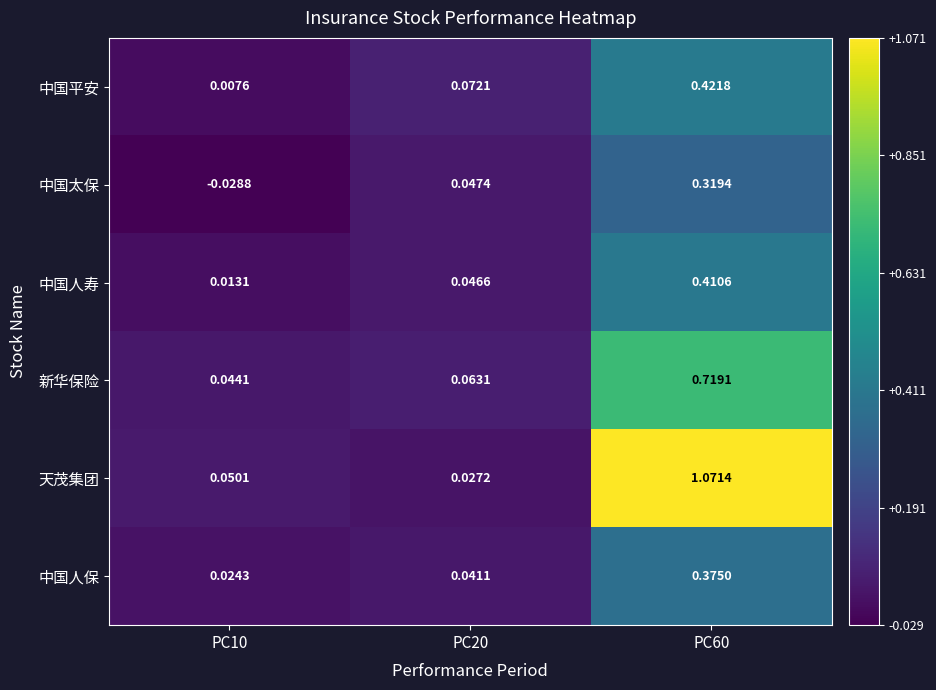

Which series has the widest spread of values?

天茂集团